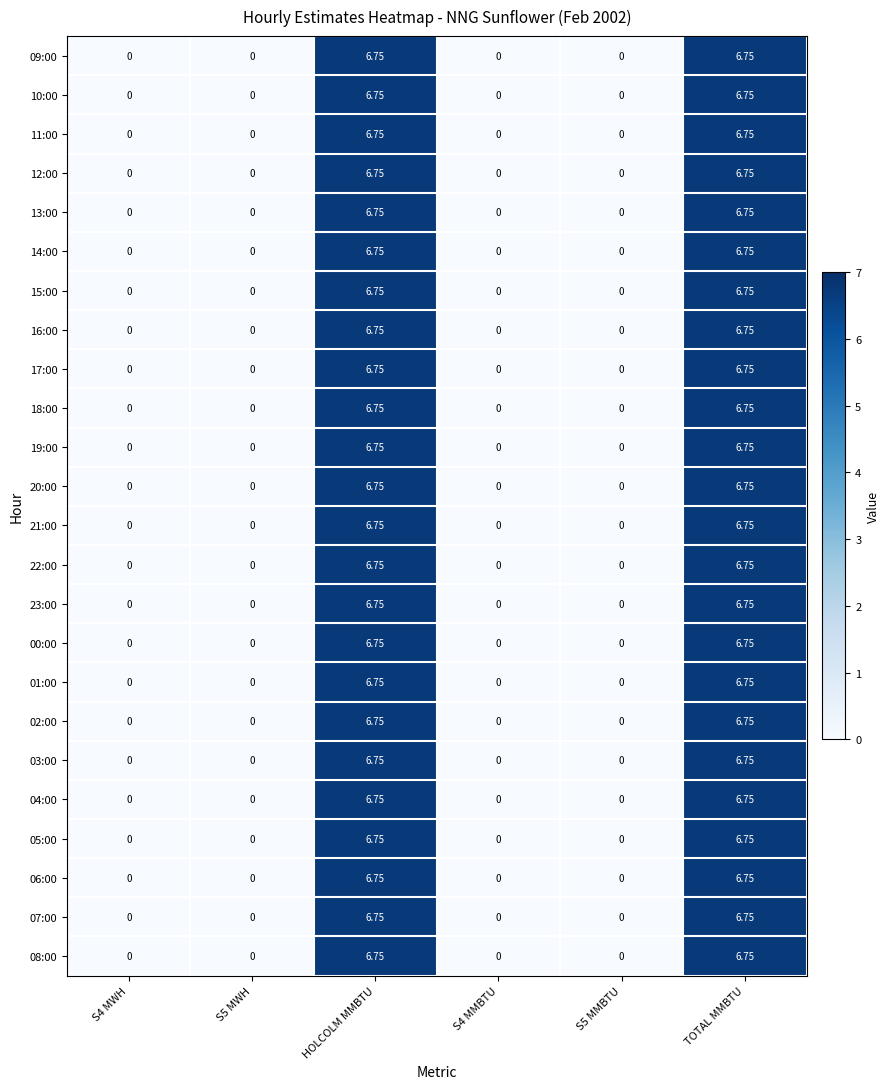

At which category is the sum across all series the highest?

HOLCOLM MMBTU